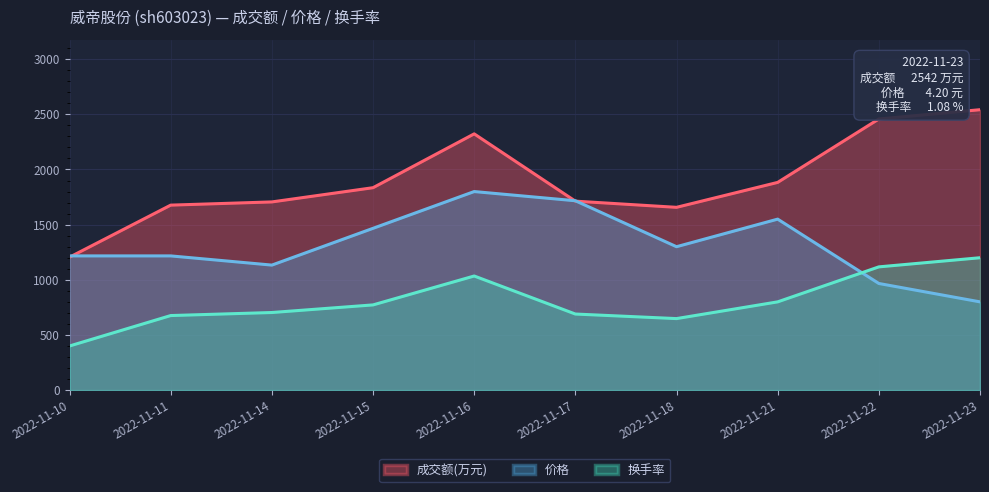

Which series has the largest total across all categories?

成交额(万元)